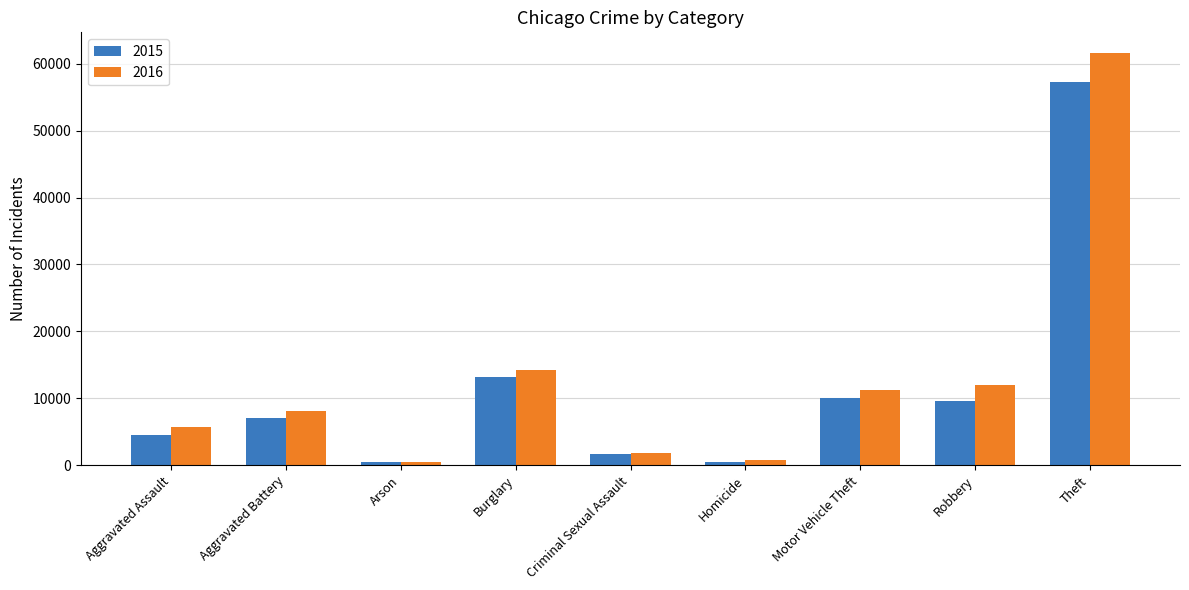

What position from the left is Theft?

9